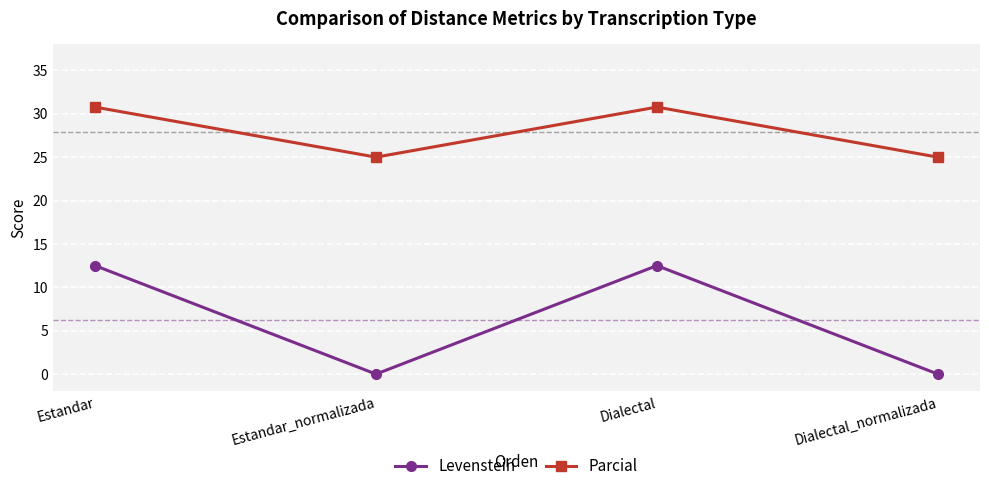

In Levenstein, how many points are lower than both neighbors (excluding endpoints)?

1